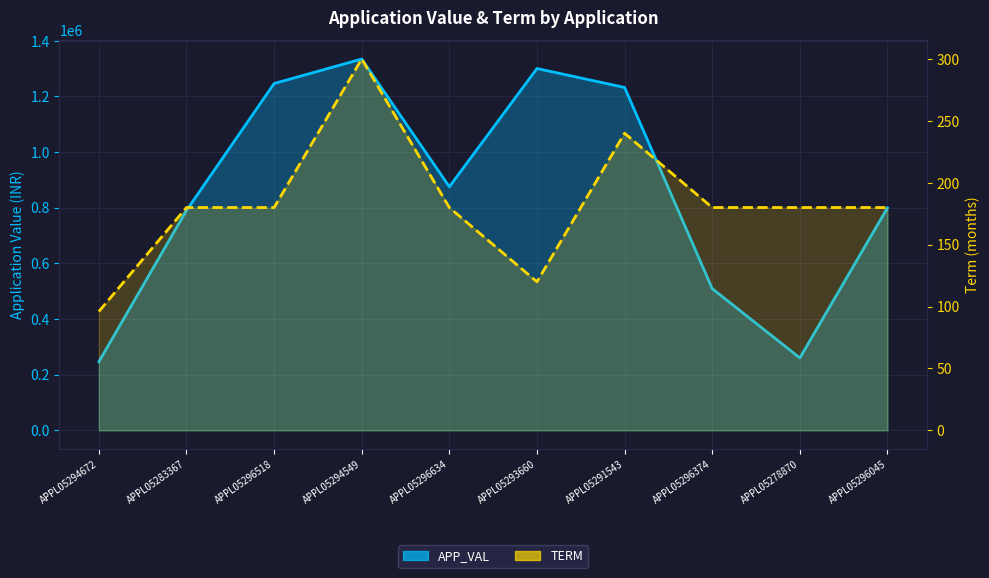

Reading left to right, what are all the values shown in this chart?

APP_VAL: 246486	790281	1246456	1334599	875453	1300474	1232346	509243	260152	799726
TERM: 96	180	180	300	180	120	240	180	180	180